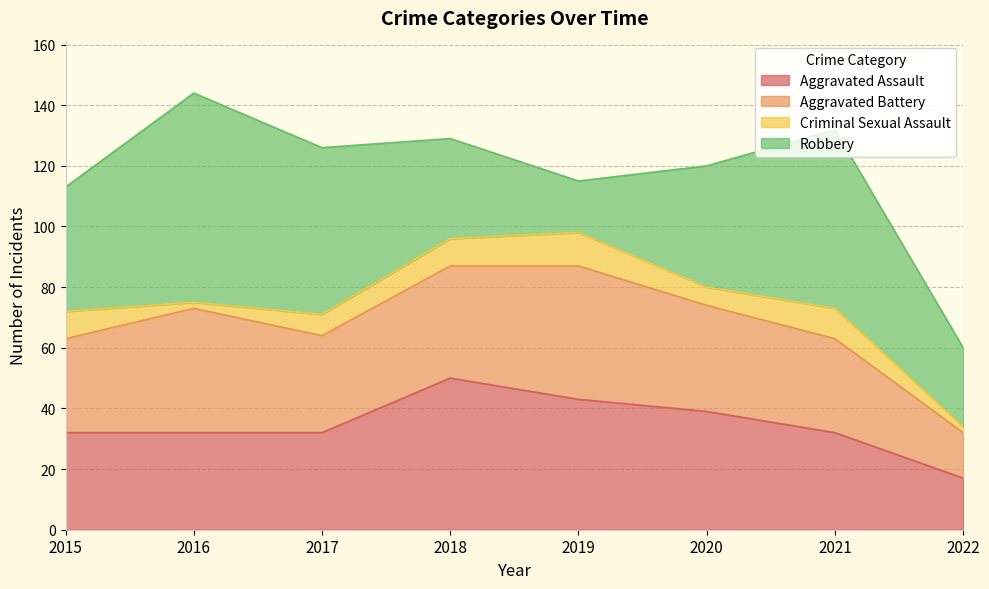

What value does the Aggravated Battery series have at 2021, to the nearest 5?

30